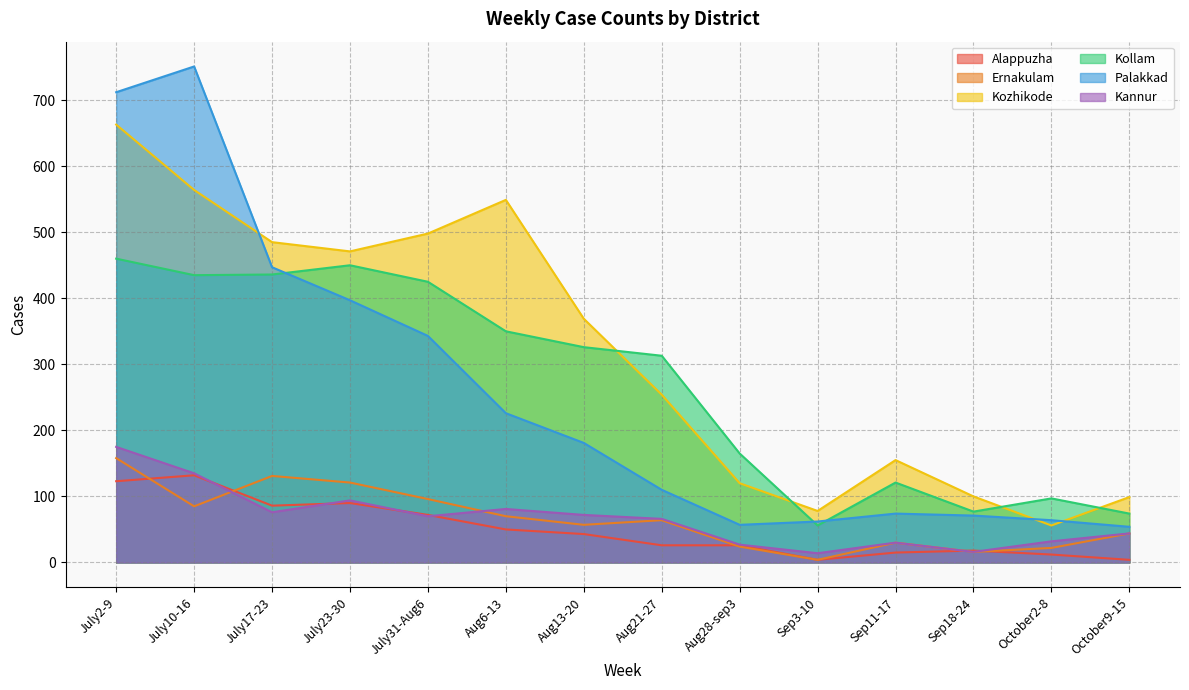

What is the sum of the Palakkad values at July23-30 and July31-Aug6?

740